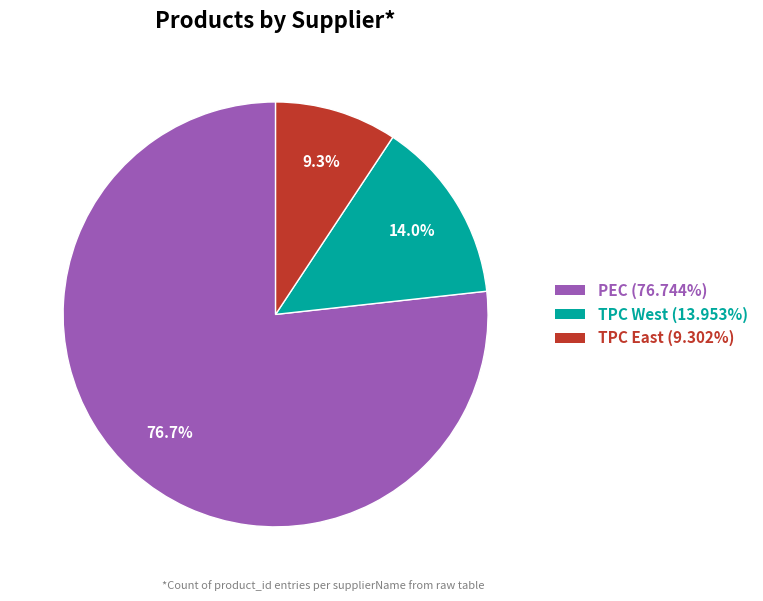

What is the smallest slice in the pie chart?

TPC East